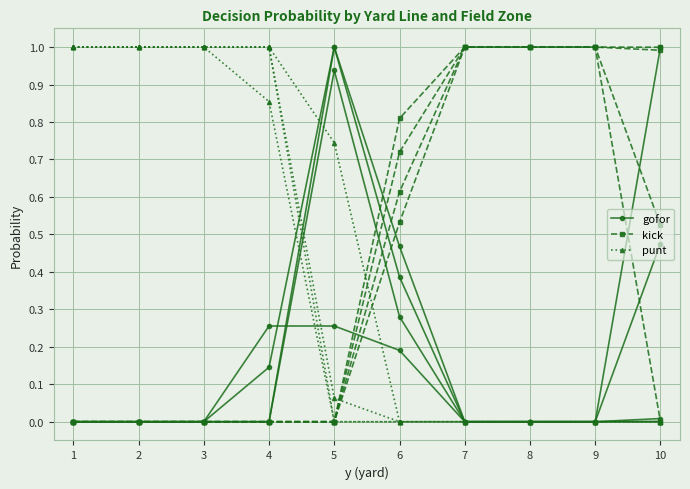

What is the value of the punt point at the 1st from the left?

1.0